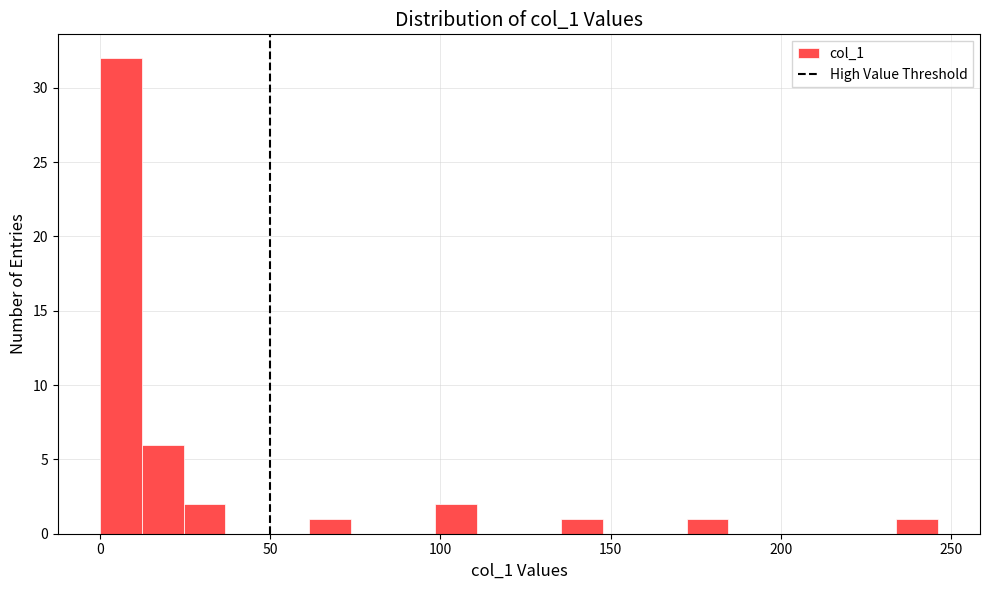

Read against the x-axis, roughly where is the centre of the tallest bar?

5